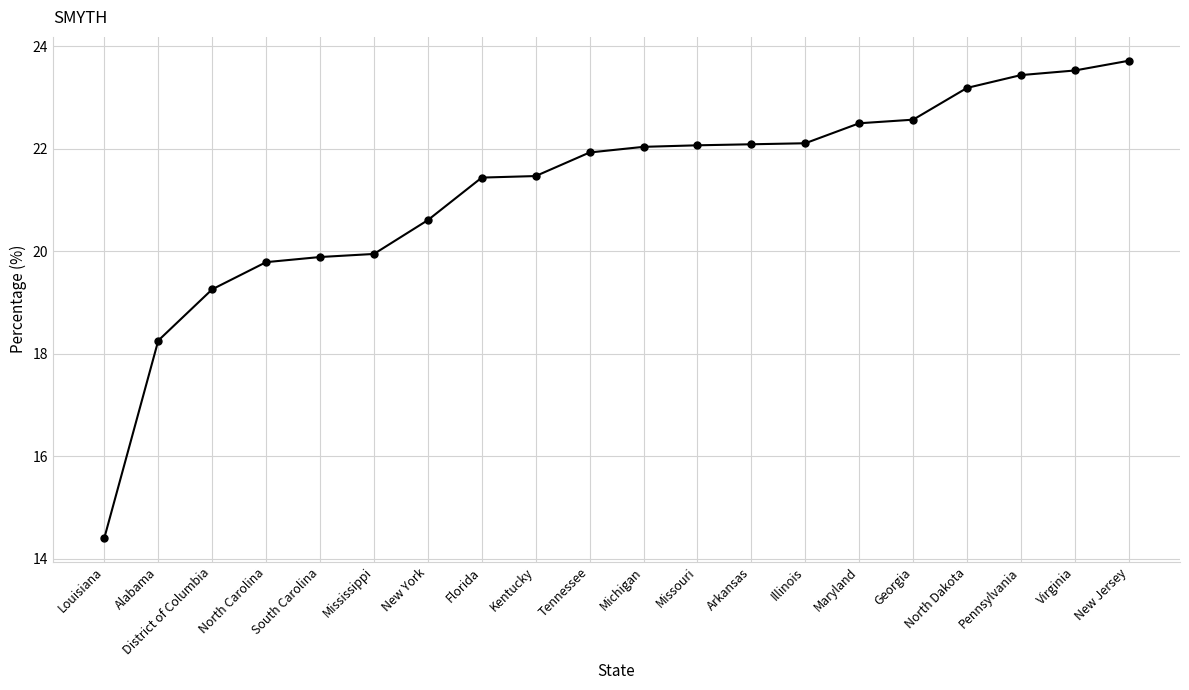

At which category does the chart reach its minimum across all series?

Louisiana